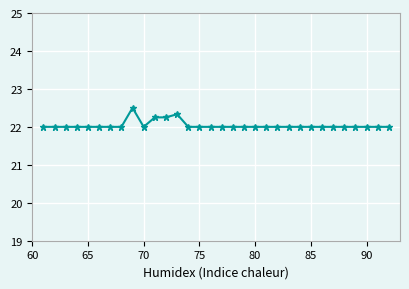

What is the difference between the maximum and minimum values?

0.5